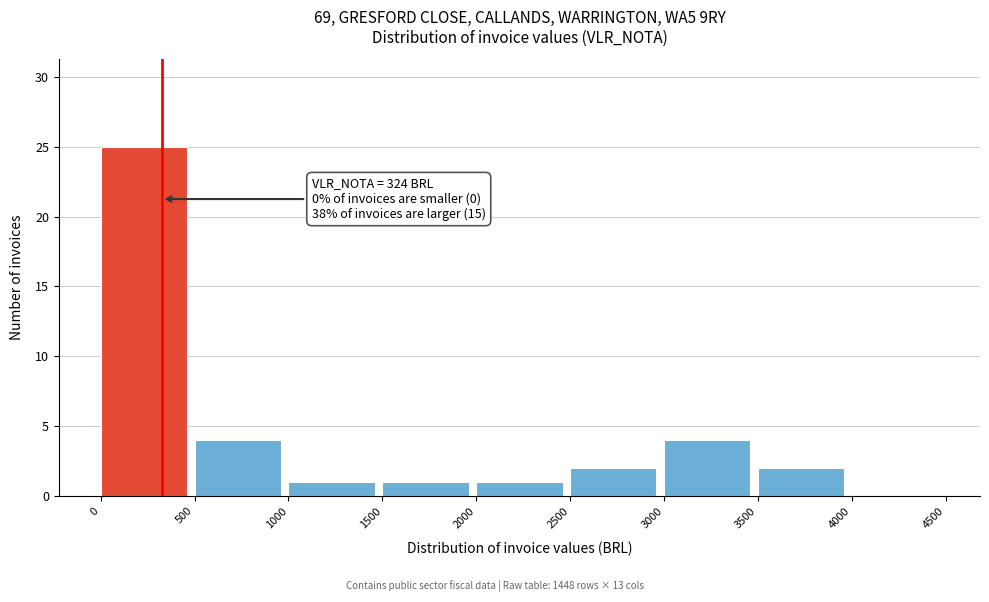

Over which range of the x-axis is the bar tallest?

0 to 500